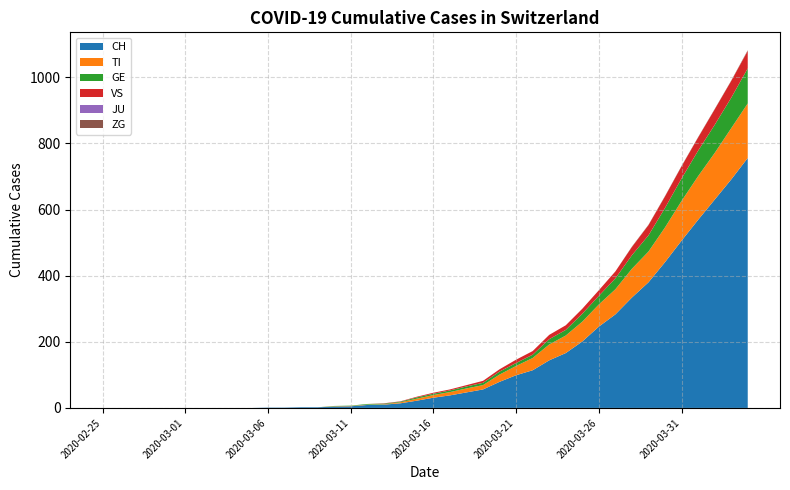

Reading left to right, list all the values displayed in this chart.

CH: 0	0	0	0	0	0	0	0	0	0	1	1	2	2	4	5	9	10	14	22	31	38	47	56	79	99	114	144	166	201	246	283	334	380	441	506	569	630	691	756
TI: 0	0	0	0	0	0	0	0	0	0	0	0	0	0	1	1	1	1	3	6	8	10	12	13	22	28	37	48	53	60	67	76	87	93	105	120	132	141	155	165
GE: 0	0	0	0	0	0	0	0	0	0	0	0	0	0	1	1	2	2	2	4	4	5	6	7	9	9	10	16	17	24	26	33	41	49	59	68	77	85	92	106
VS: 0	0	0	0	0	0	0	0	0	0	0	0	0	0	0	0	0	1	1	2	3	3	4	6	7	10	11	13	14	15	17	21	25	31	35	37	40	47	51	53
JU: 0	0	0	0	0	0	0	0	0	0	0	0	0	0	0	0	0	0	0	0	0	0	0	0	0	0	0	0	0	0	0	0	0	0	0	0	0	0	0	0
ZG: 0	0	0	0	0	0	0	0	0	0	0	0	0	0	0	0	0	0	0	0	0	0	0	0	0	0	0	0	0	0	0	0	1	1	1	1	1	1	1	2